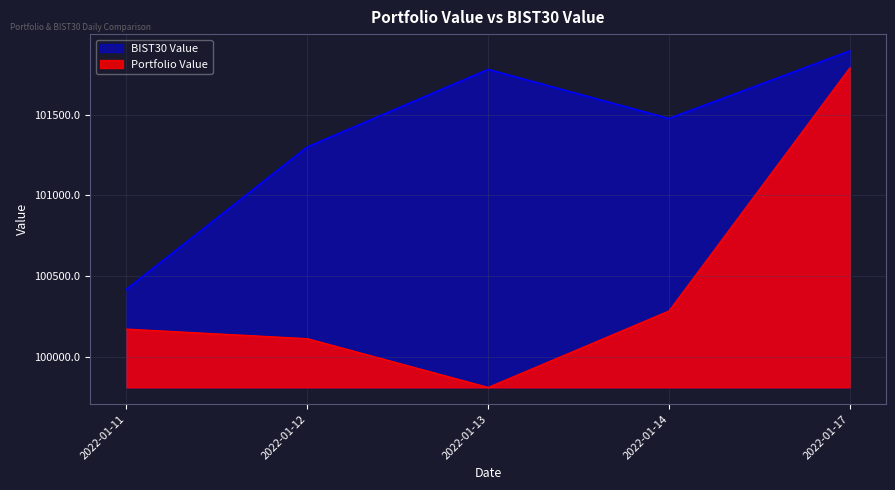

Where is the first local minimum for Portfolio Value?

2022-01-13